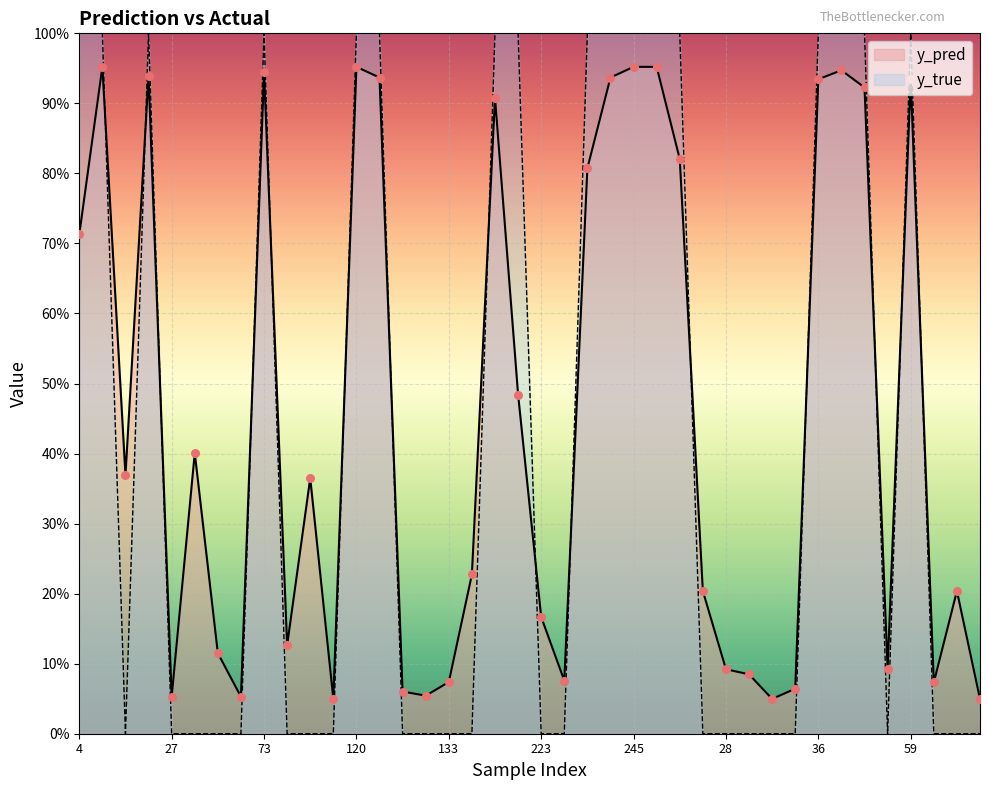

Is the value of y_pred at 120 greater than the value of y_true at 98?

Yes